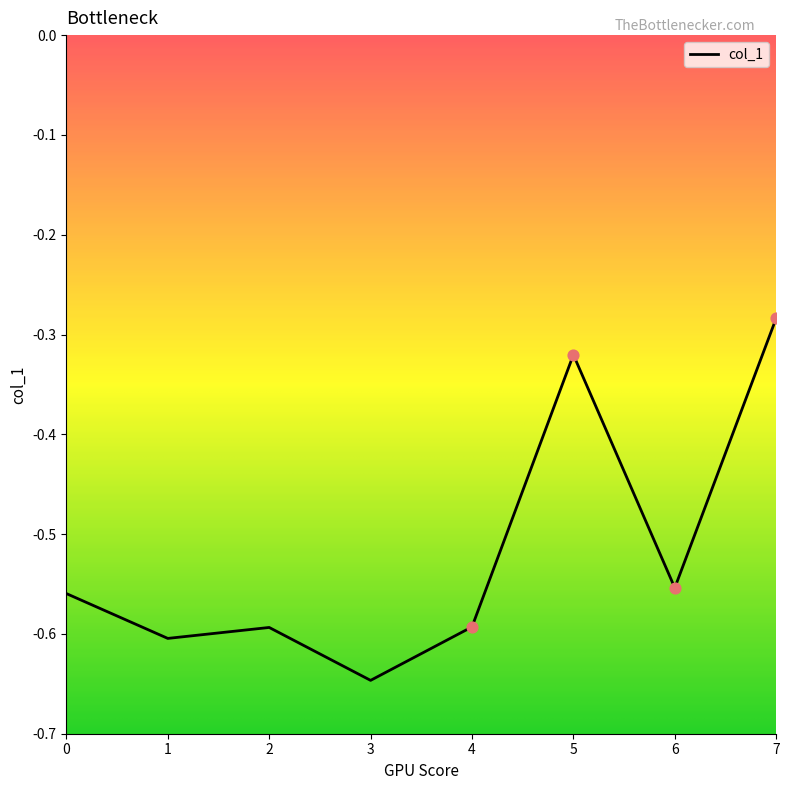

Between 4 and 7, which is larger?

7